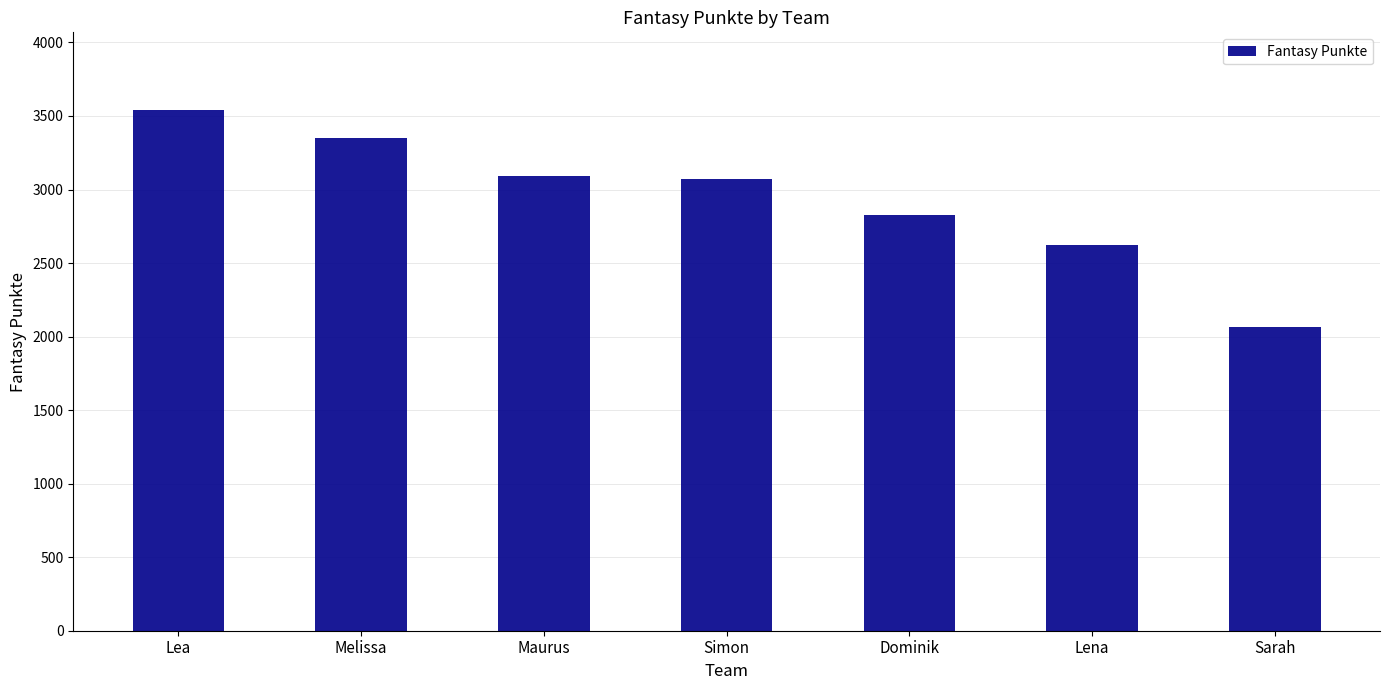

What is the ratio of the value at Sarah to the value at Simon?

0.7